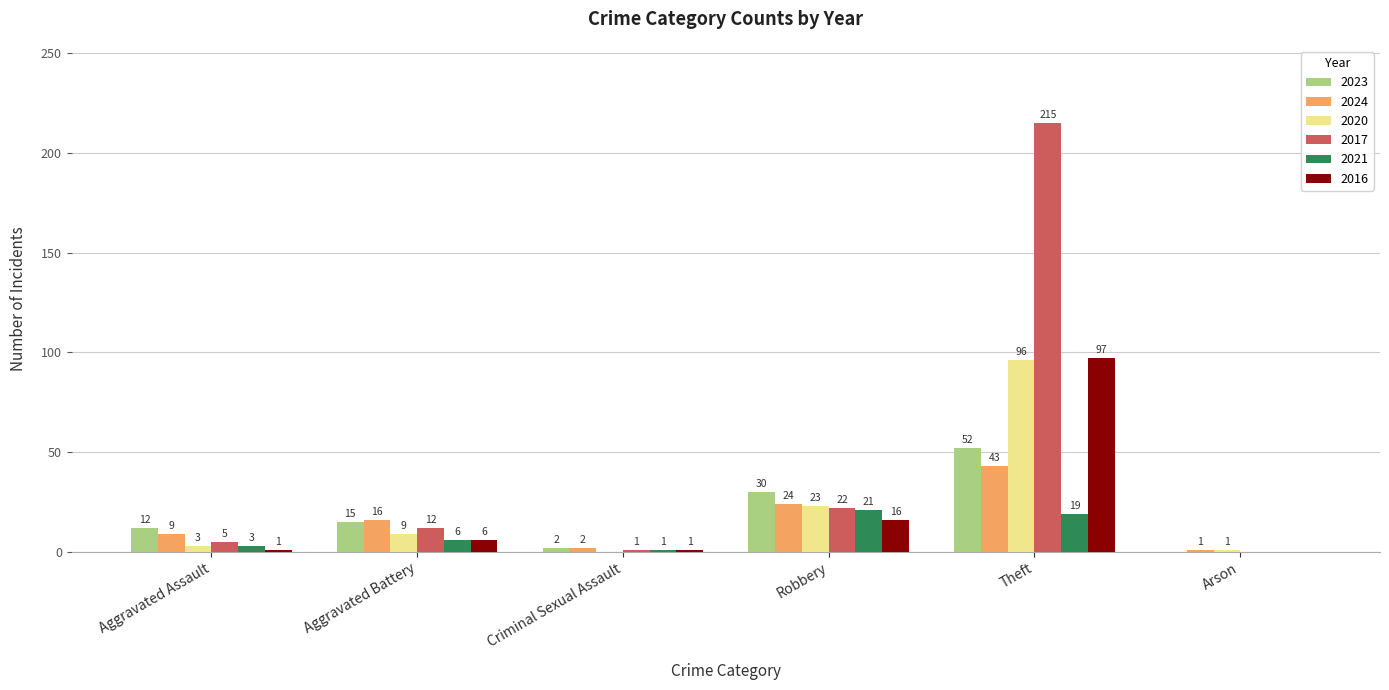

Where is 2017 nearest to the value 107?

Robbery